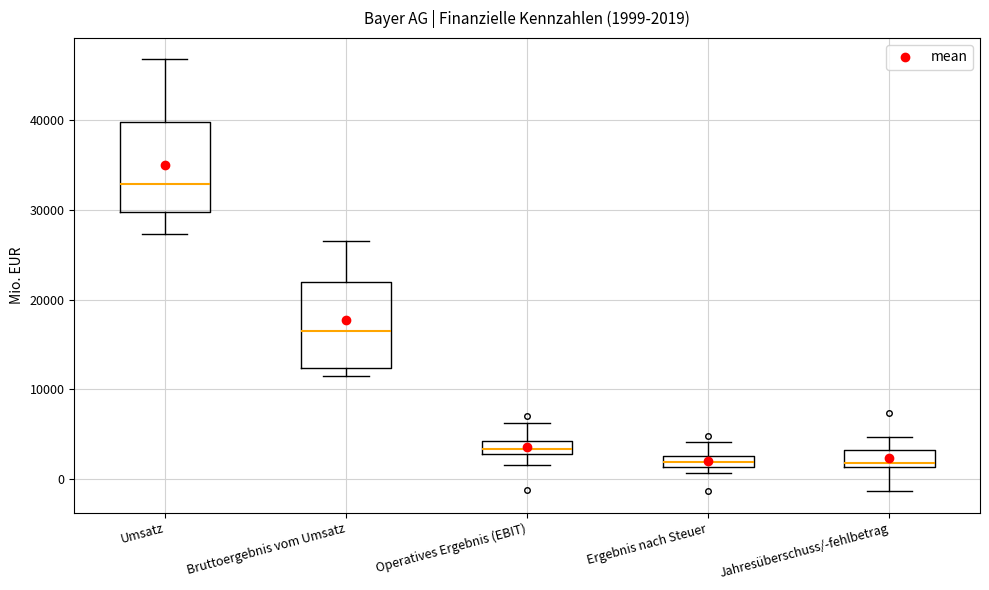

Which box's median line is the highest?

Umsatz